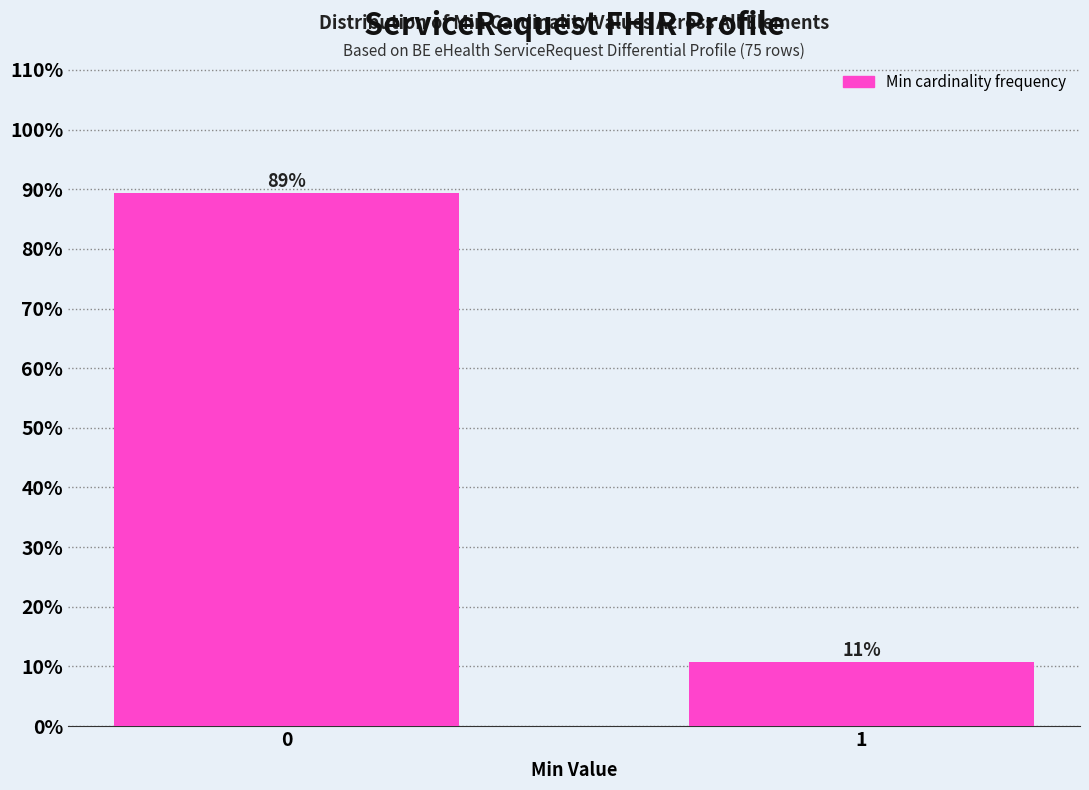

What is the value of the 2nd bar from the left?

10.7